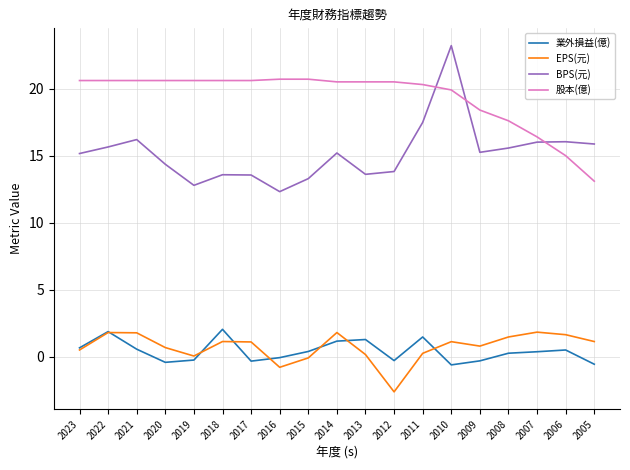

Is the value of EPS(元) at 2023 greater than the value of 業外損益(億) at 2011?

No